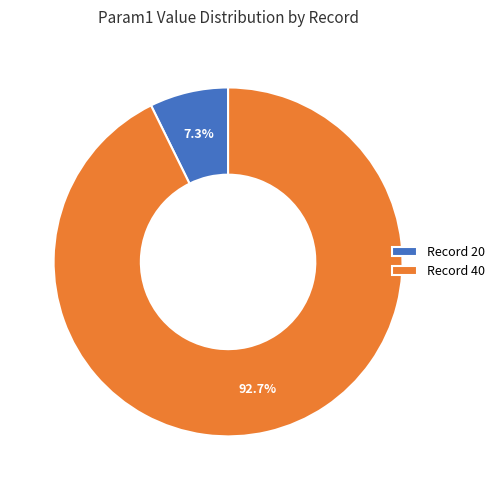

Combined, what portion of the pie is Record 40 and Record 20?

100.0%